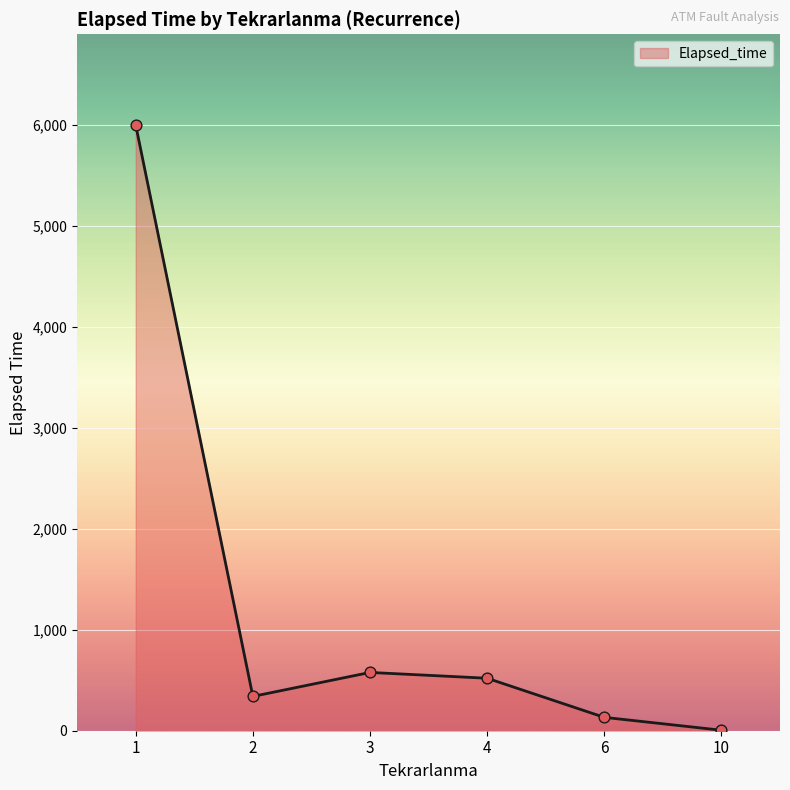

What is the ratio of the value at 6 to the value at 4?

0.3